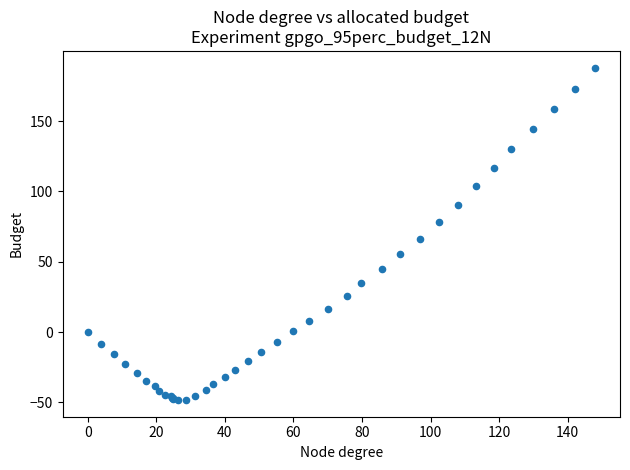

What Y value in the scatter plot is closest to 69?

66.2